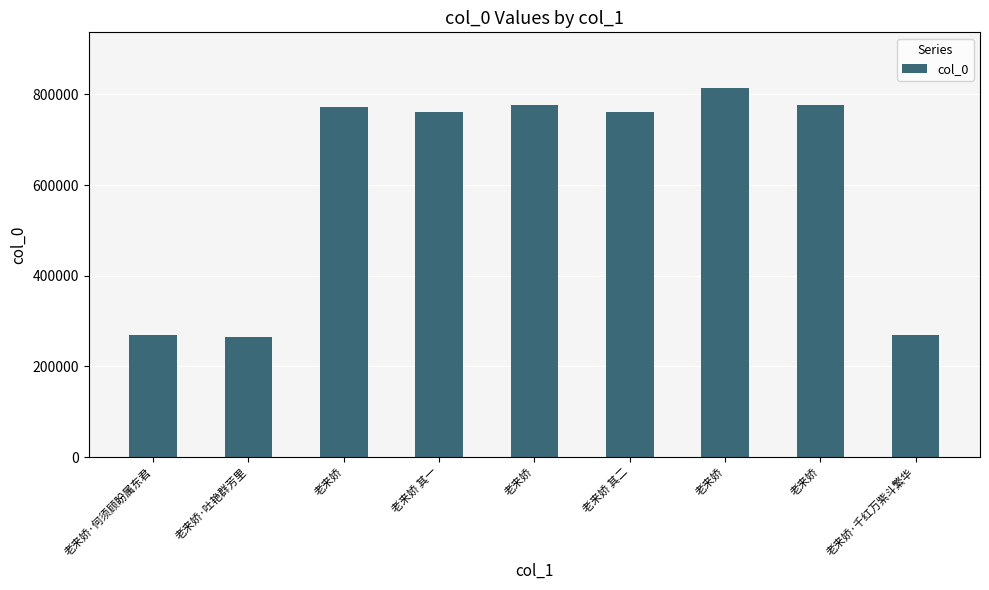

Does the chart contain any negative values?

No